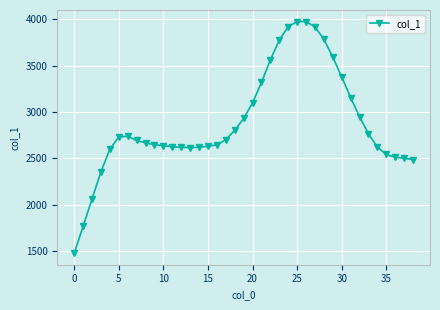

What is the greatest value displayed?

3973